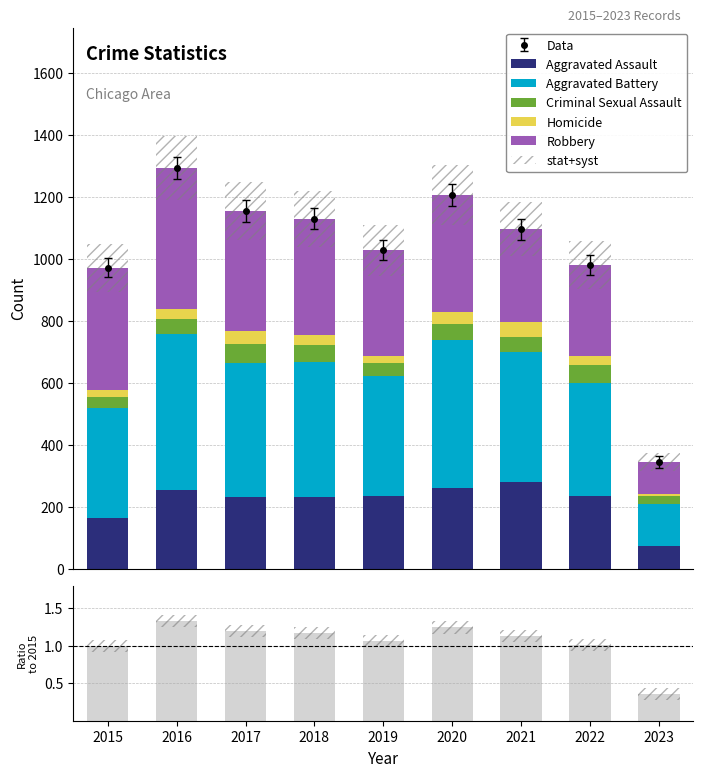

What is the spread (max minus min) of values at 2023?

129